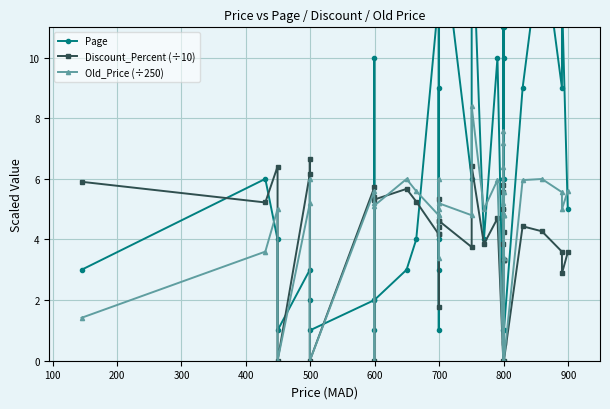

List the series in order of their overall mean, highest first.

Page, Old_Price (÷250), Discount_Percent (÷10)